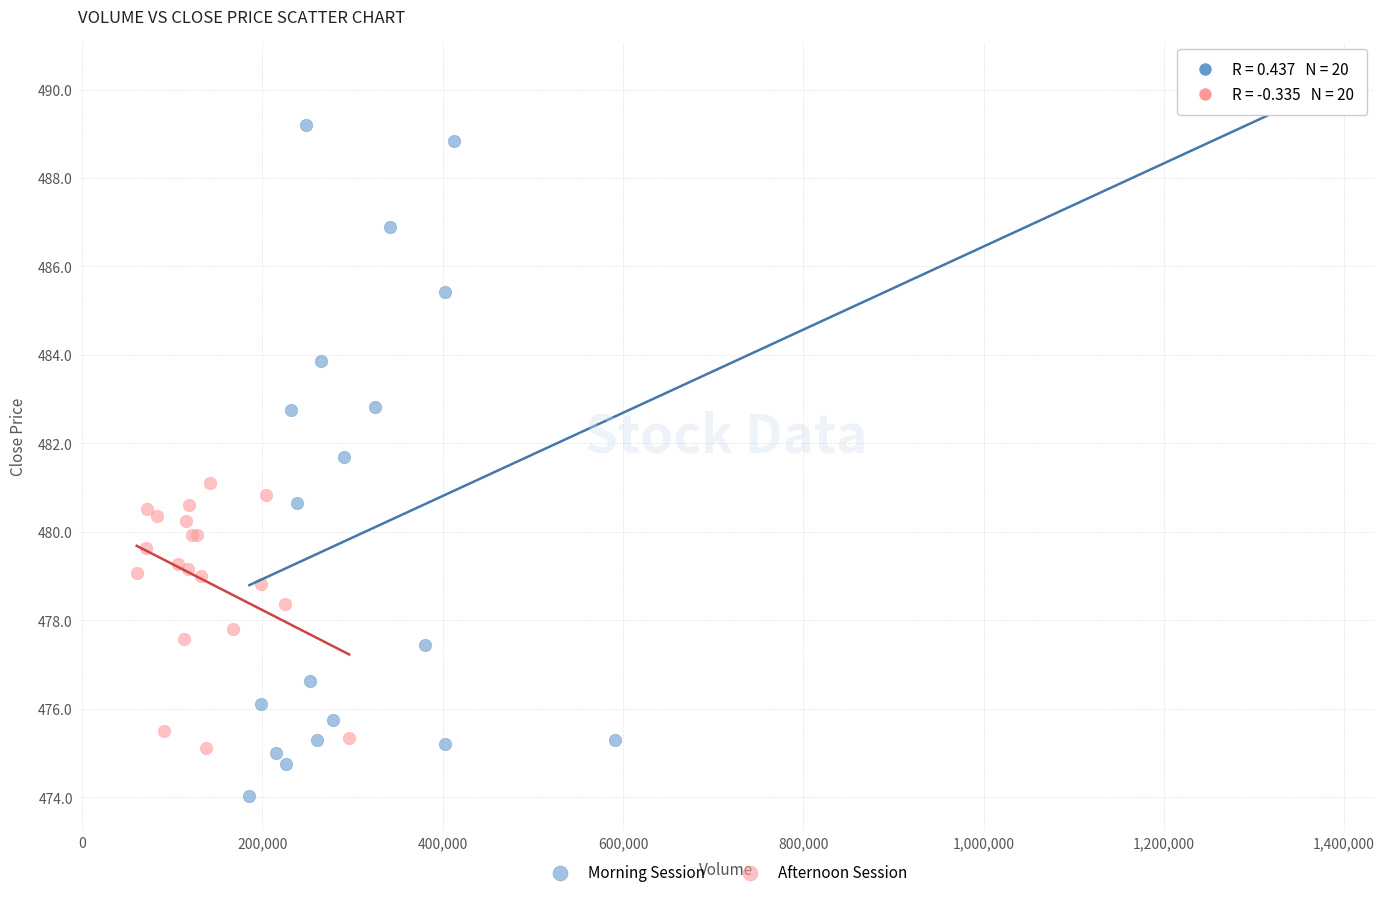

Which series contains the highest Y value?

Morning Session